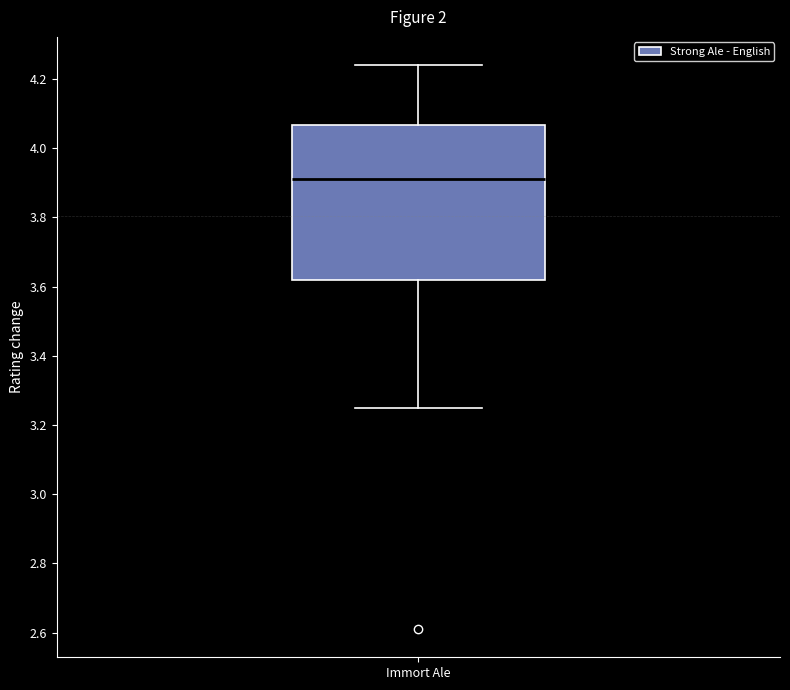

Read this box plot against the y-axis: the position of the median line, the range covered by the box, and the ends of both whiskers. The values are not printed on the chart, so give them approximately, as read against the axis.

median 3.92, box 3.62 to 4.06, whiskers 3.26 to 4.24